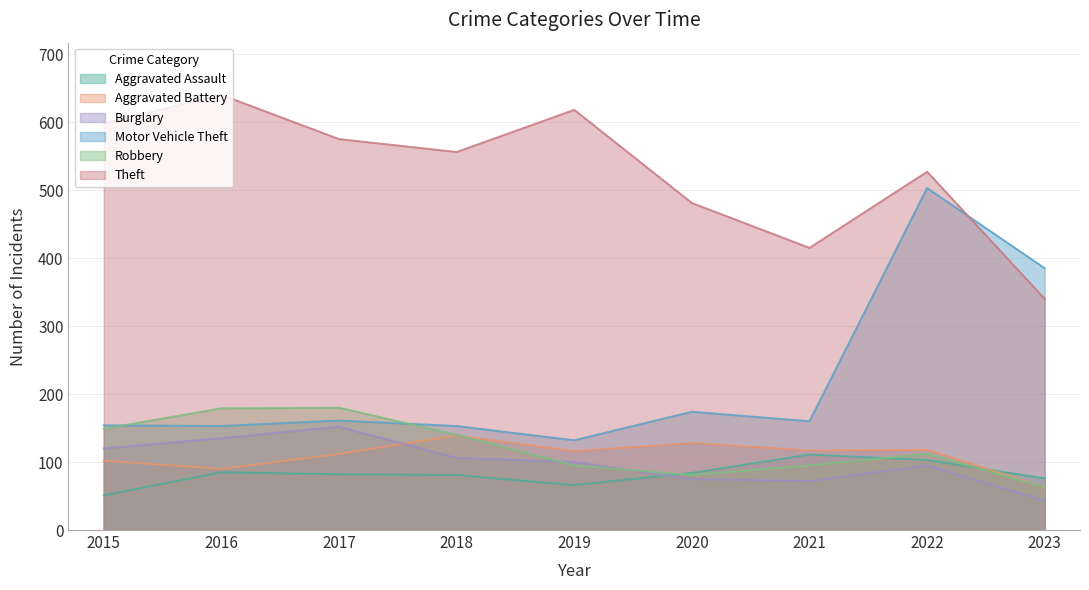

At which label is Robbery closest to 121?

2022